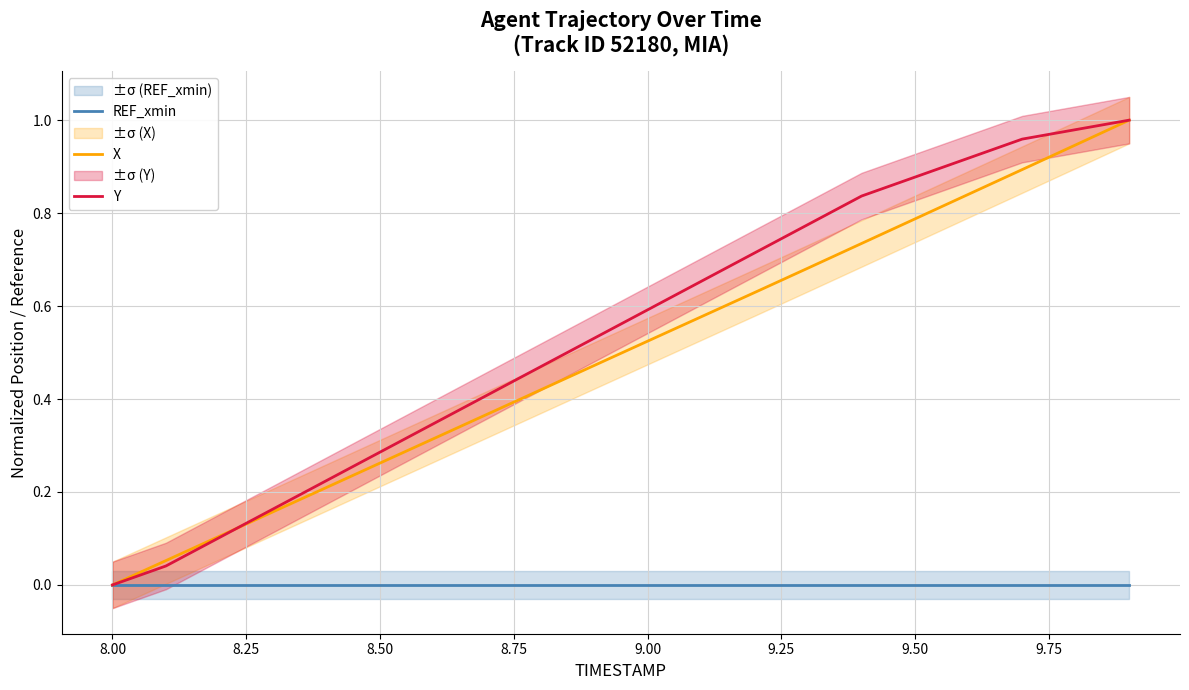

Is it true that Y equals 0.1 at 8.50?

False